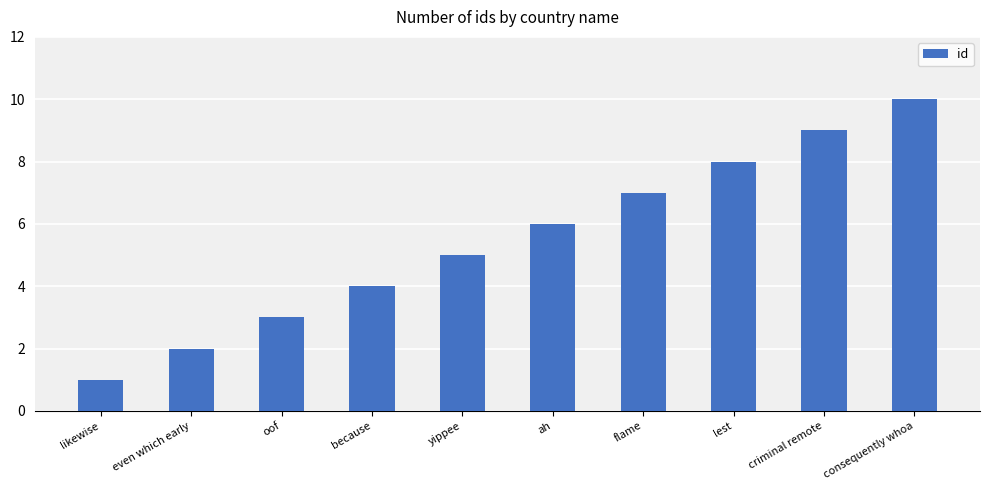

The value at oof is 5. True or false?

False